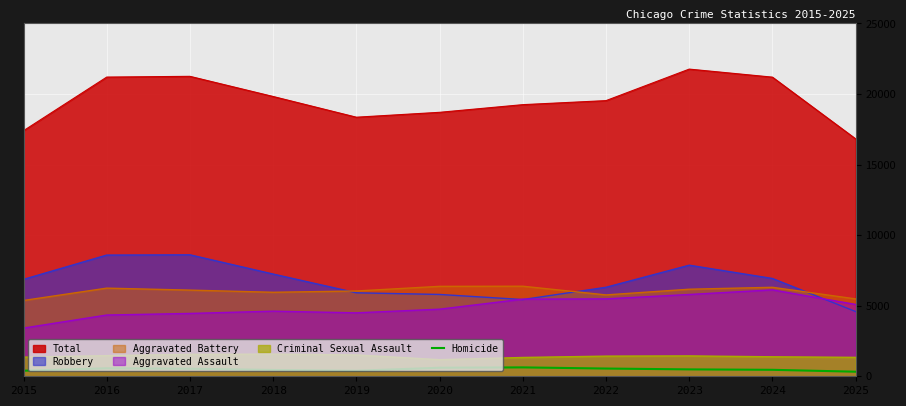

True or false: Aggravated Assault and Homicide cross at least once.

False